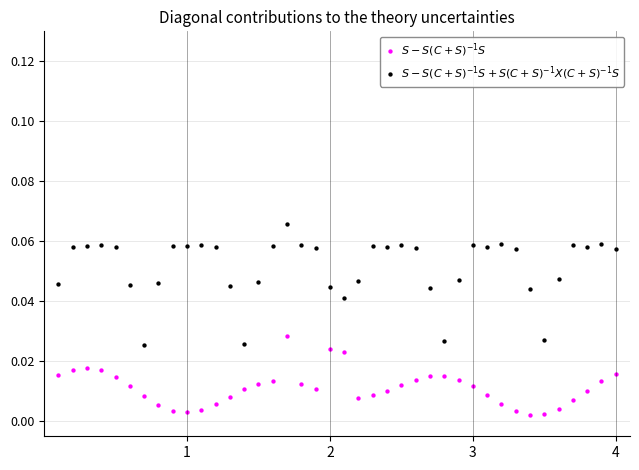

What is the X range (max minus min) for the scatter plot?

39.0